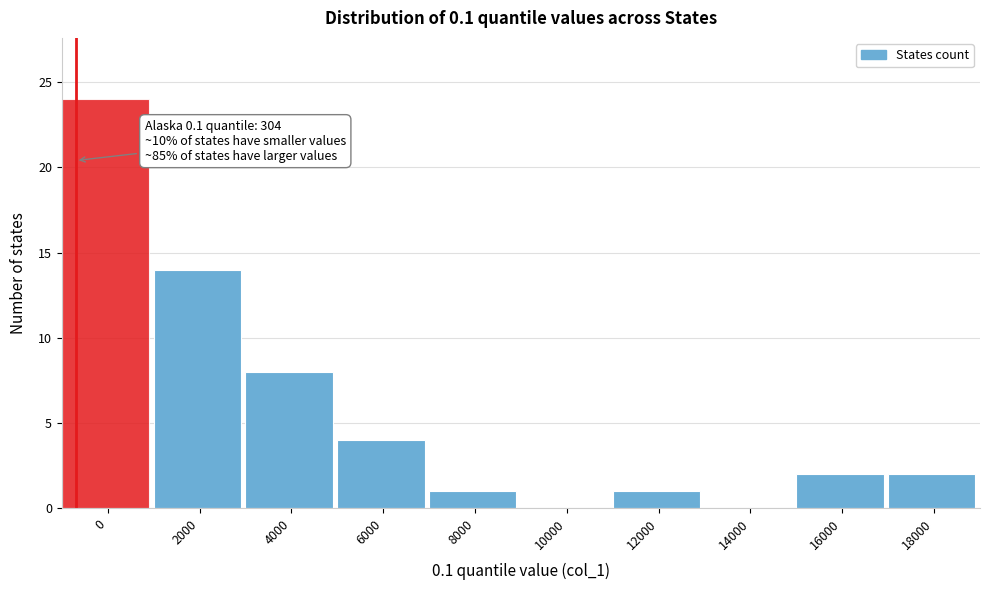

Reading left to right, transcribe all the data shown in this chart.

0=24	2000=14	4000=8	6000=4	8000=1	10000=0	12000=1	14000=0	16000=2	18000=2